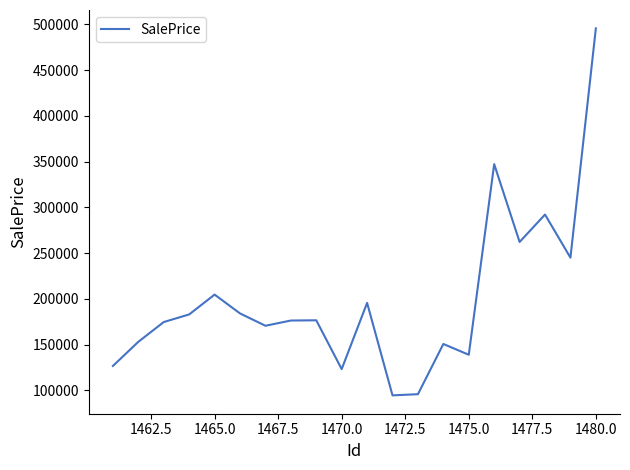

What is the greatest value displayed?

495689.5